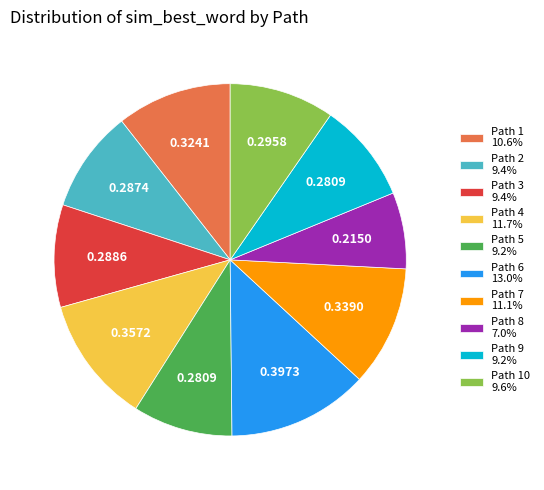

Count the number of slices in the pie.

10